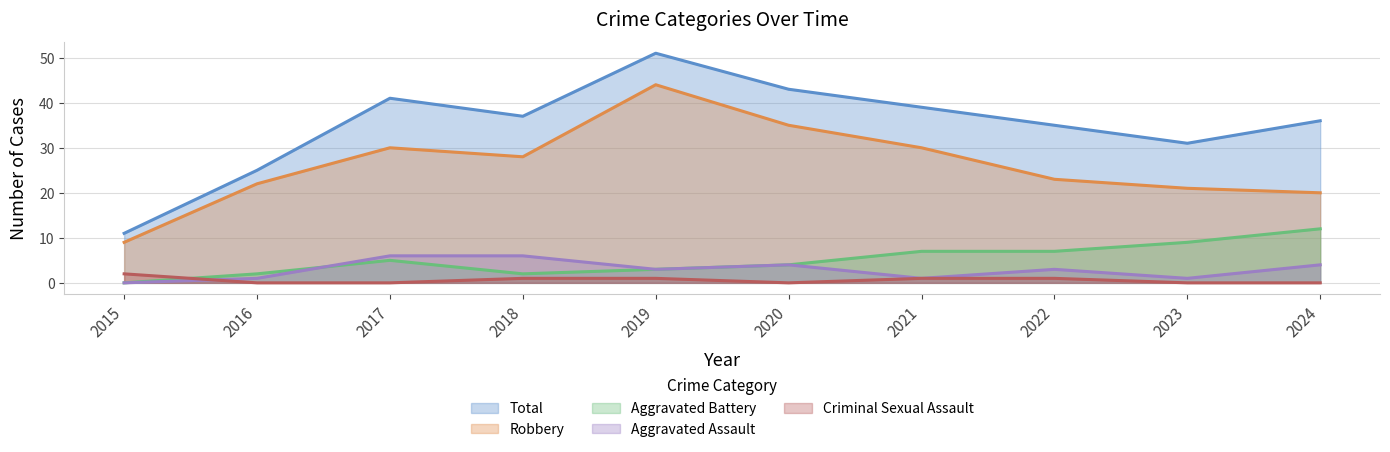

How many lines are shown in the chart?

5